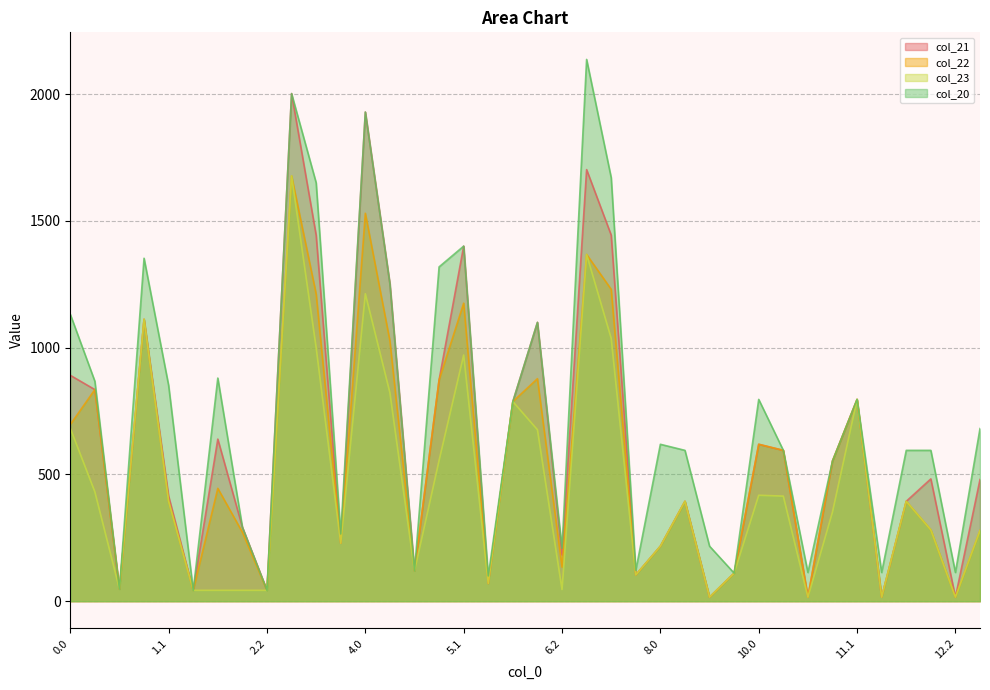

Is the value of col_21 at 1.2 greater than the value of col_22 at 5.0?

No